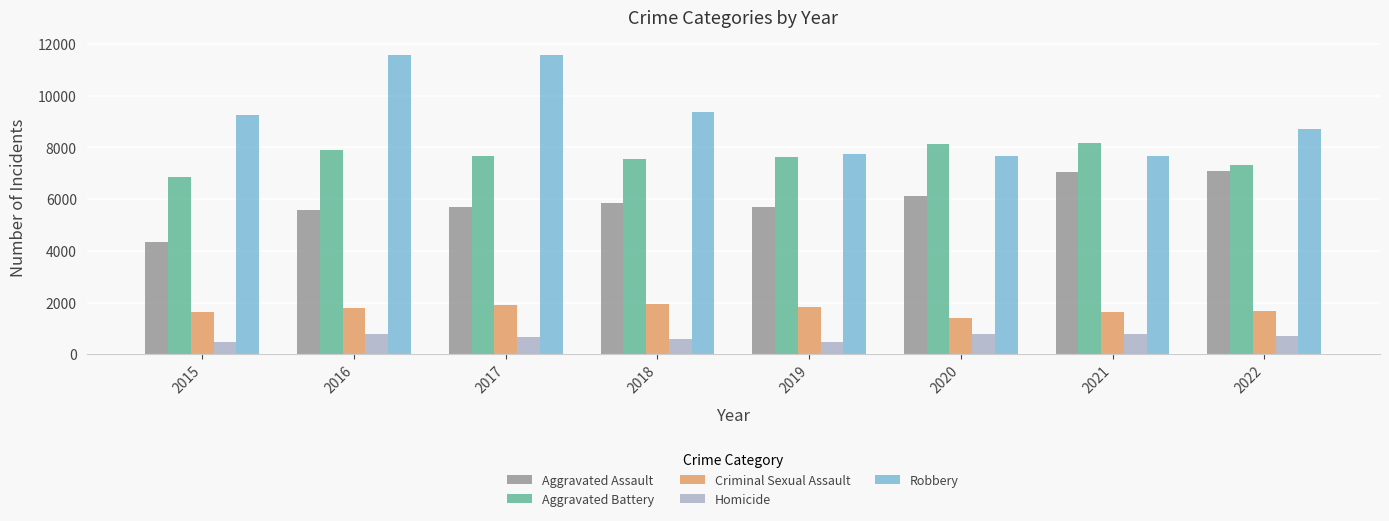

What are all the series names shown in the legend?

Aggravated Assault, Aggravated Battery, Criminal Sexual Assault, Homicide, Robbery